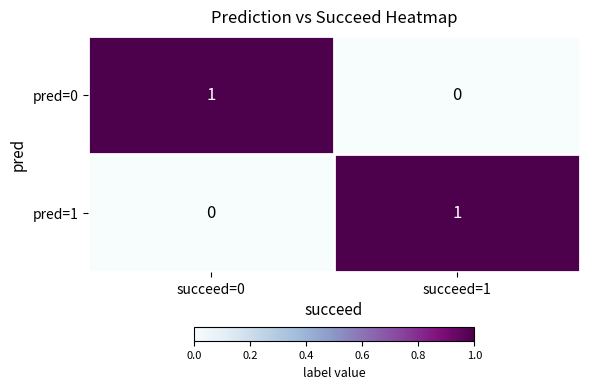

How many distinct data groups are displayed?

2